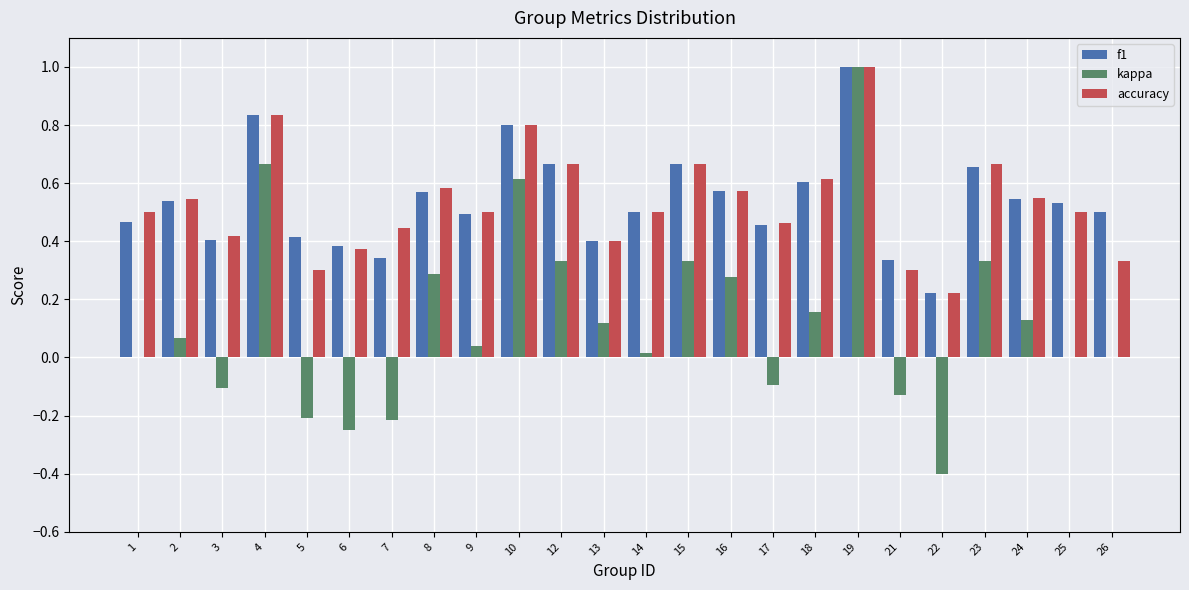

Count the f1 values in the range 0 to 1.

24